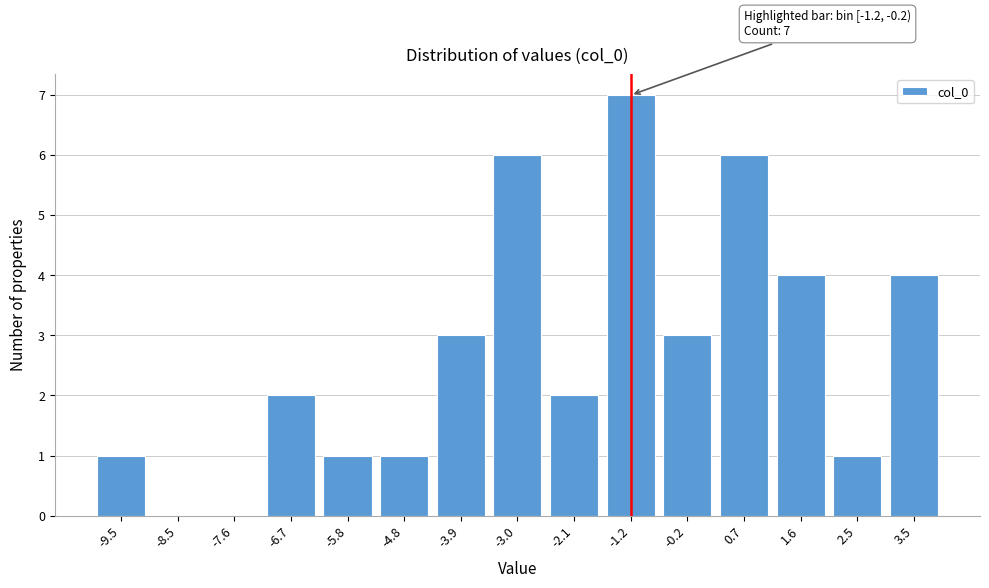

Reading left to right, list all the values displayed in this chart.

-9.5=1	-8.5=0	-7.6=0	-6.7=2	-5.8=1	-4.8=1	-3.9=3	-3.0=6	-2.1=2	-1.2=7	-0.2=3	0.7=6	1.6=4	2.5=1	3.5=4